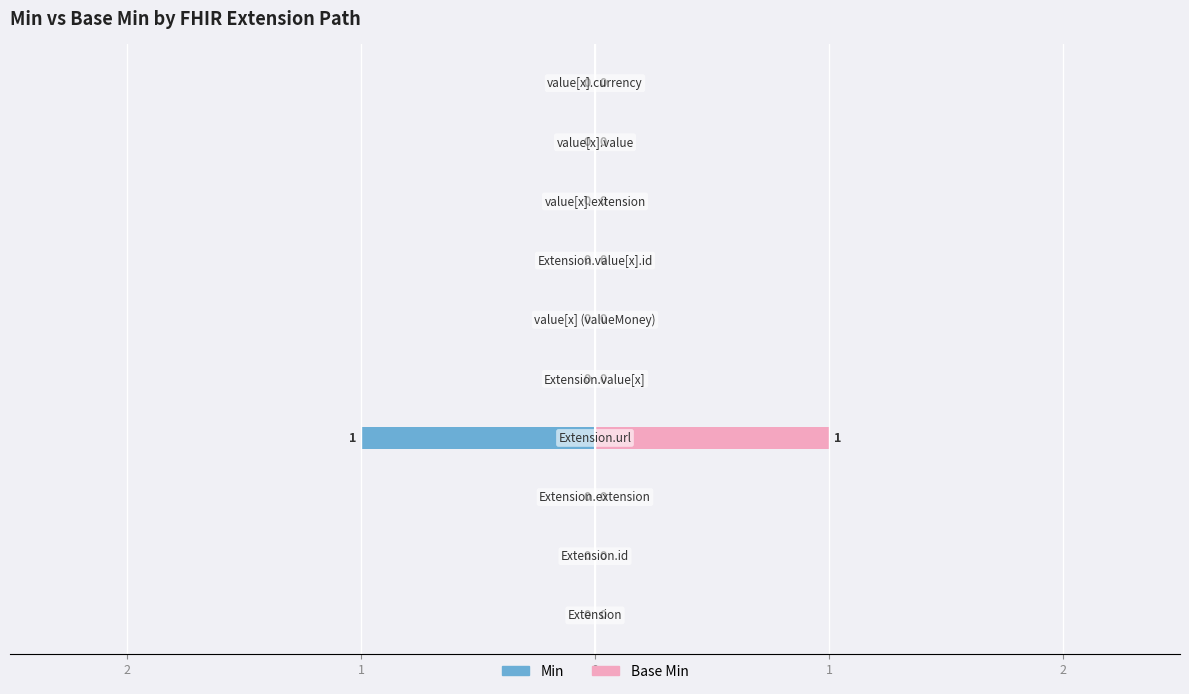

Which series has the widest spread of values?

Min